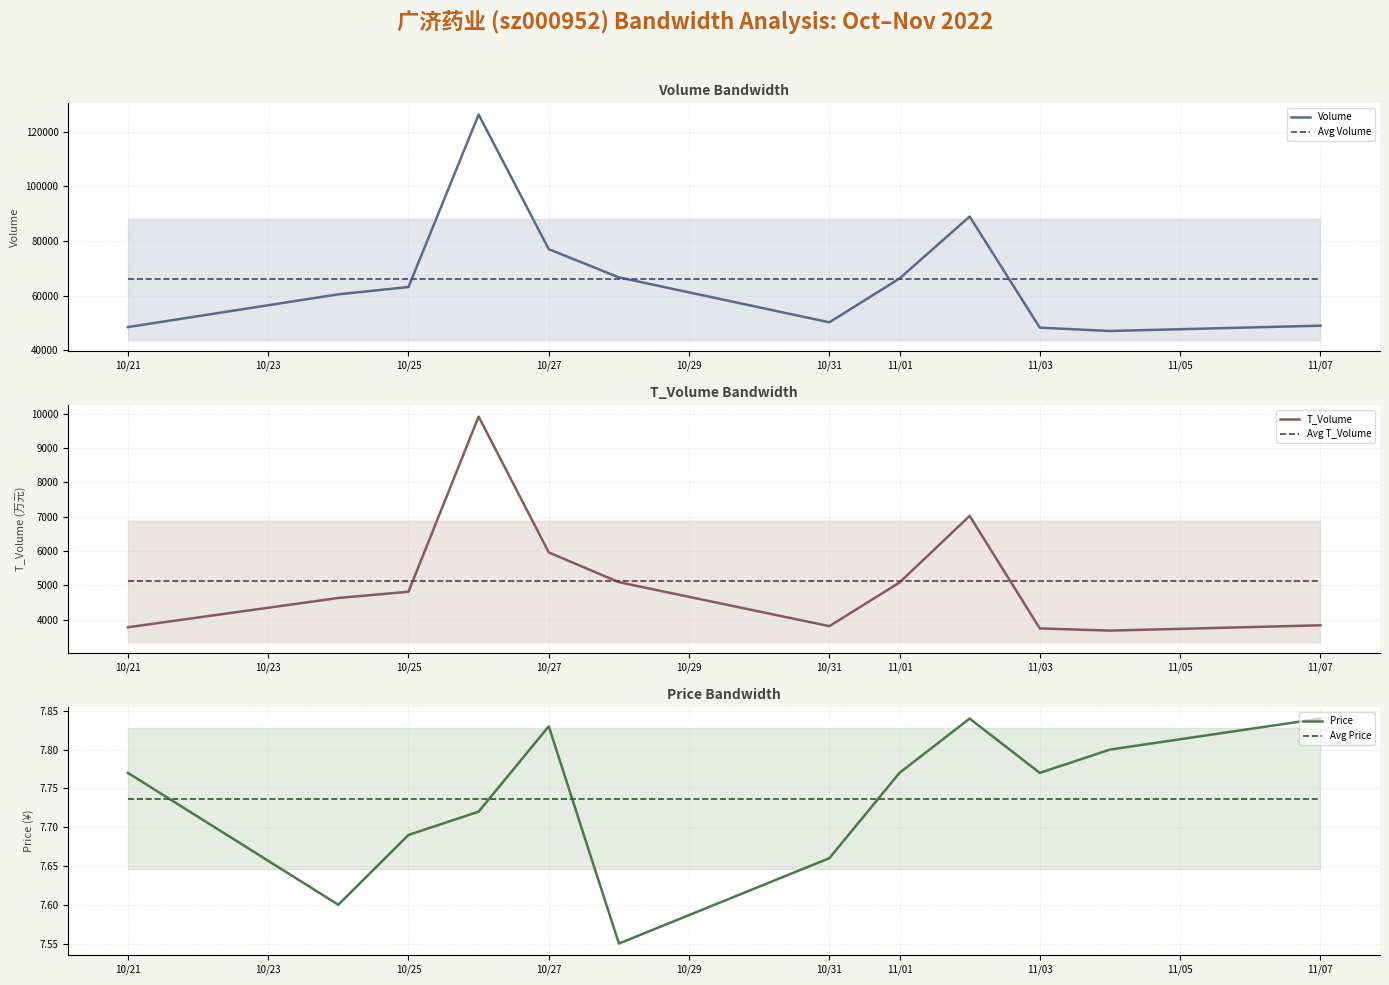

What is the lowest value of the Avg Volume series?

65999.9